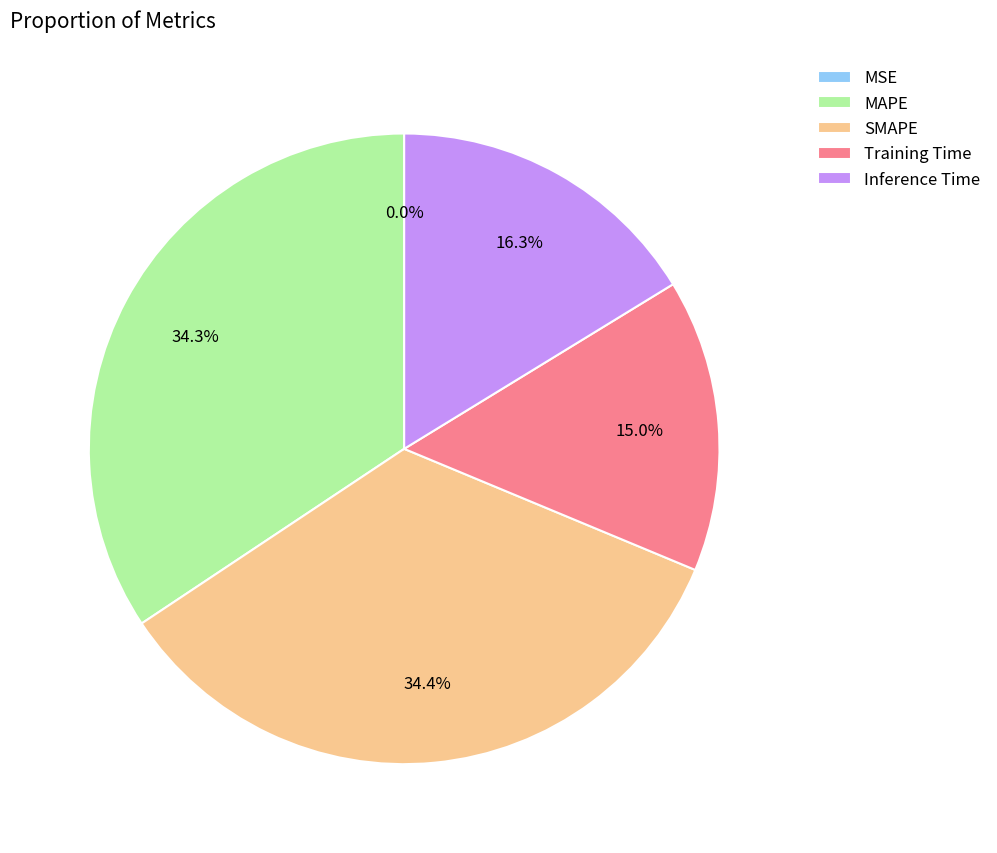

Combined, what portion of the pie is Training Time and SMAPE?

49.4%